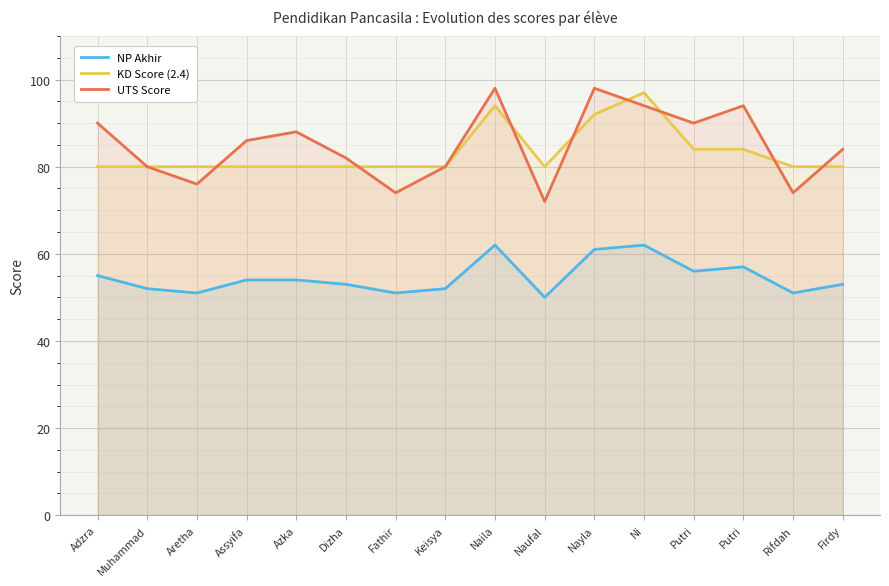

Reading left to right, what are all the values shown in this chart?

NP Akhir: Adzra=55	Muhammad=52	Aretha=51	Assyifa=54	Azka=54	Dizha=53	Fathir=51	Keisya=52	Naila=62	Naufal=50	Nayla=61	Ni=62	Putri=56	Putri=57	Rifdah=51	Firdy=53
KD Score (2.4): Adzra=80	Muhammad=80	Aretha=80	Assyifa=80	Azka=80	Dizha=80	Fathir=80	Keisya=80	Naila=94	Naufal=80	Nayla=92	Ni=97	Putri=84	Putri=84	Rifdah=80	Firdy=80
UTS Score: Adzra=90	Muhammad=80	Aretha=76	Assyifa=86	Azka=88	Dizha=82	Fathir=74	Keisya=80	Naila=98	Naufal=72	Nayla=98	Ni=94	Putri=90	Putri=94	Rifdah=74	Firdy=84